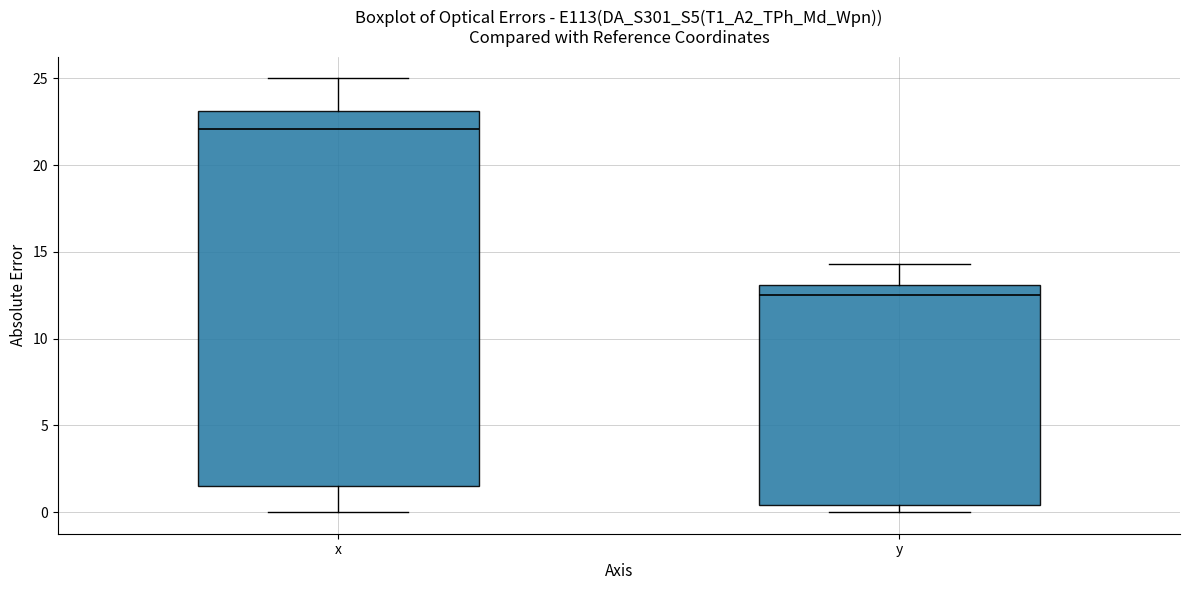

Comparing the boxes themselves (not the whiskers), which one is the tallest?

x